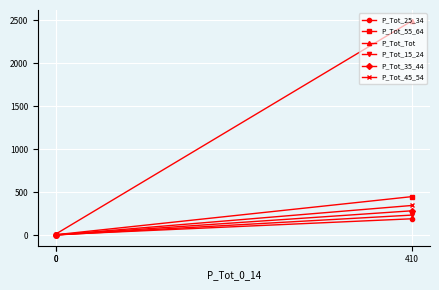

Which series has the largest total across all categories?

P_Tot_Tot